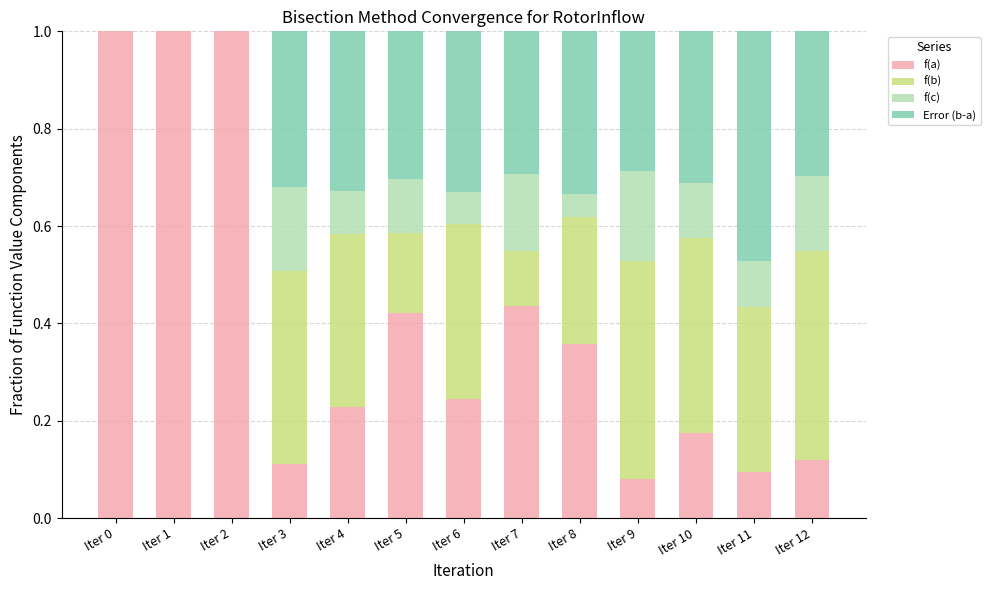

What is the sum of all f(a) values?

5.3